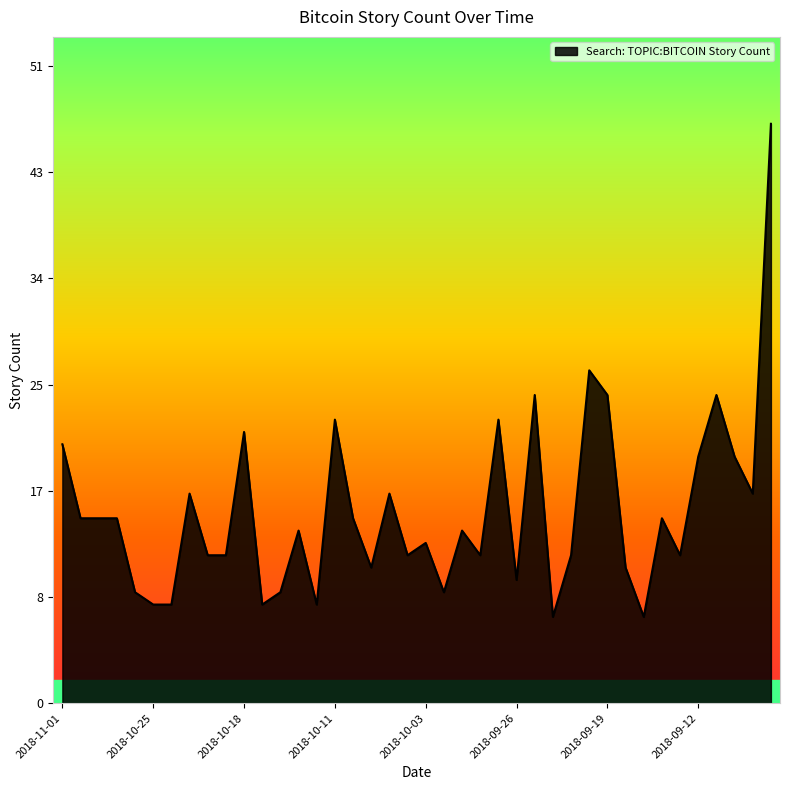

How many points are higher than both their immediate neighbors (excluding endpoints)?

12